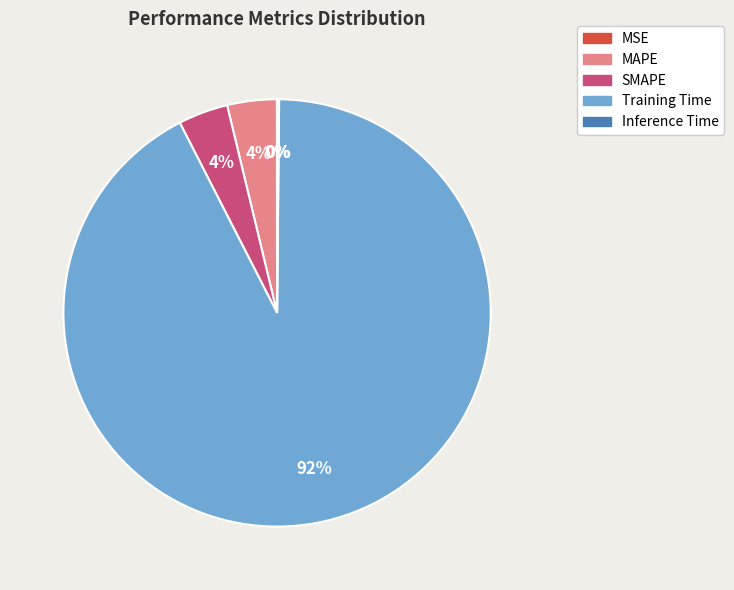

Does any single category account for the majority?

Yes